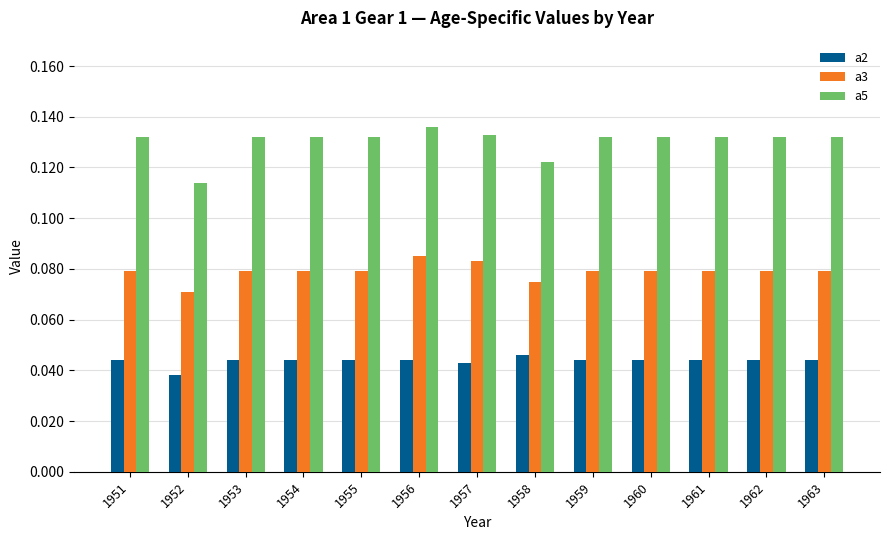

Count the number of data series in this chart.

3